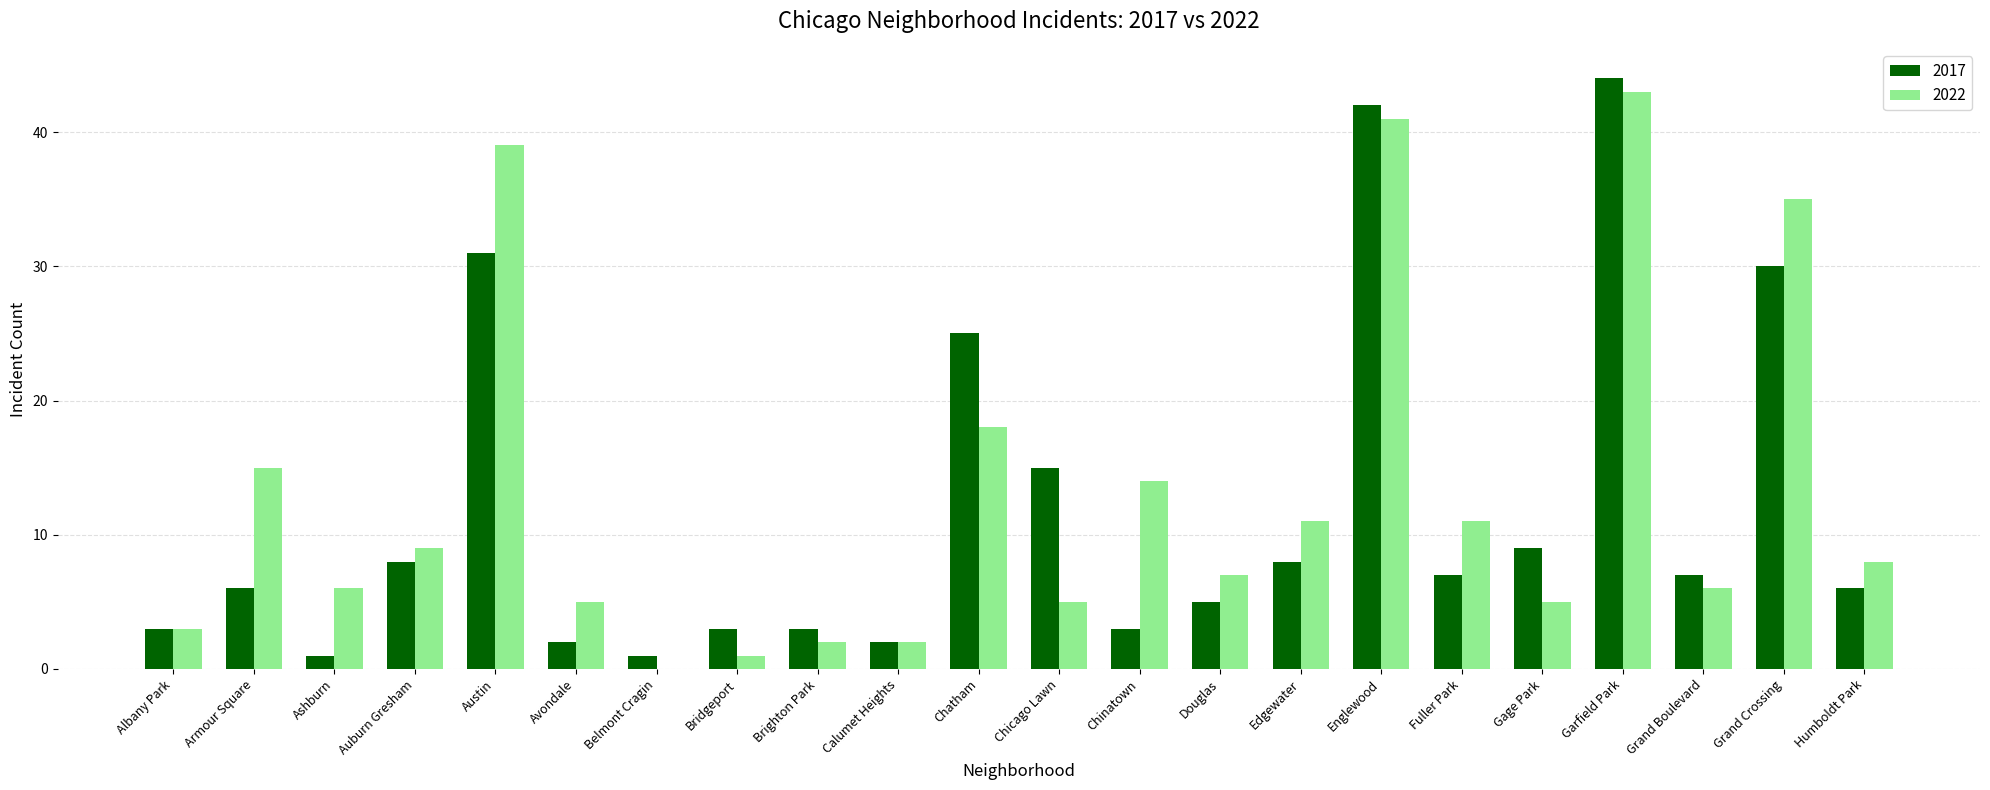

Read the 2017 value at Grand Crossing.

30